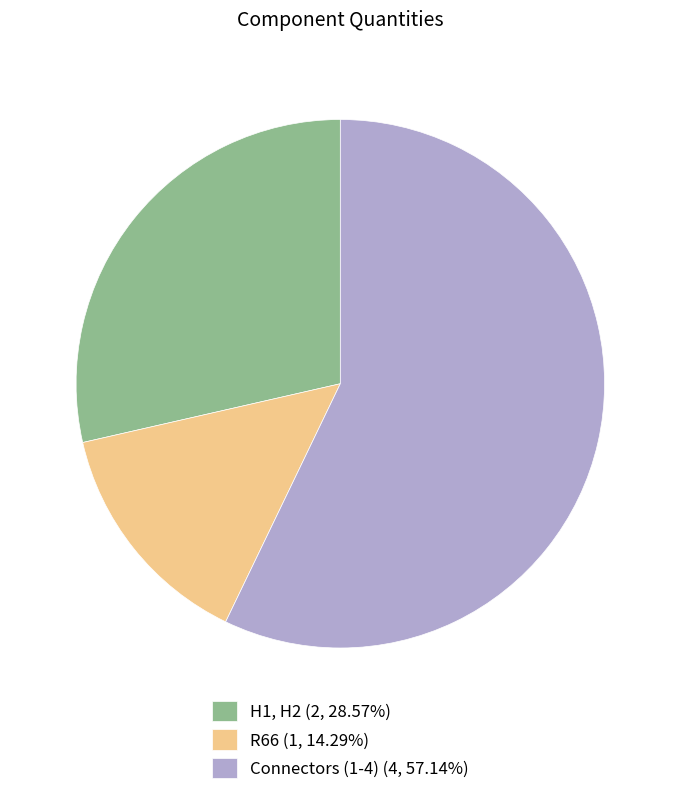

Does Connectors (1-4) account for over 50% of the chart?

Yes